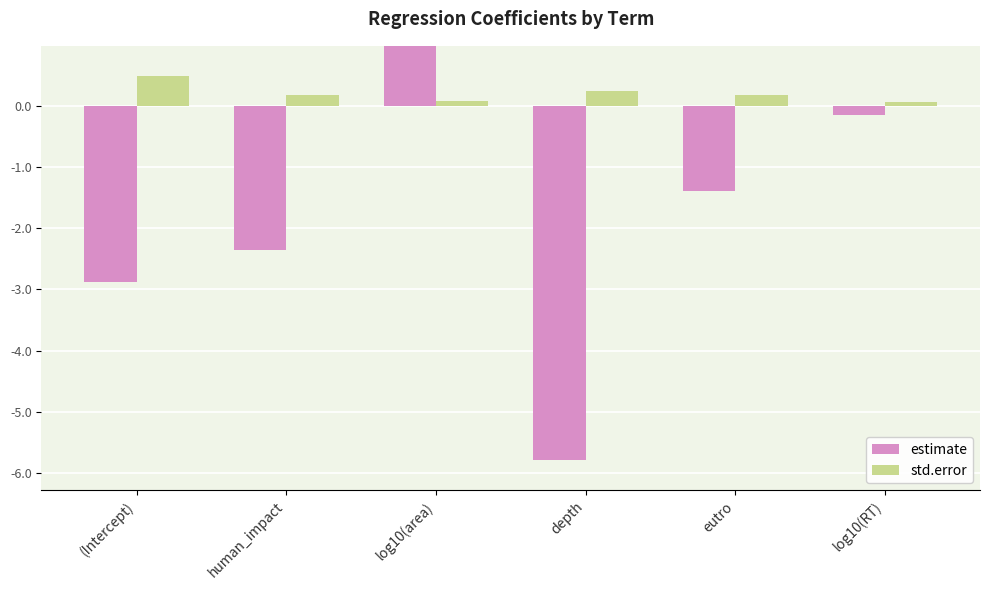

Read the std.error value at log10(RT).

0.1